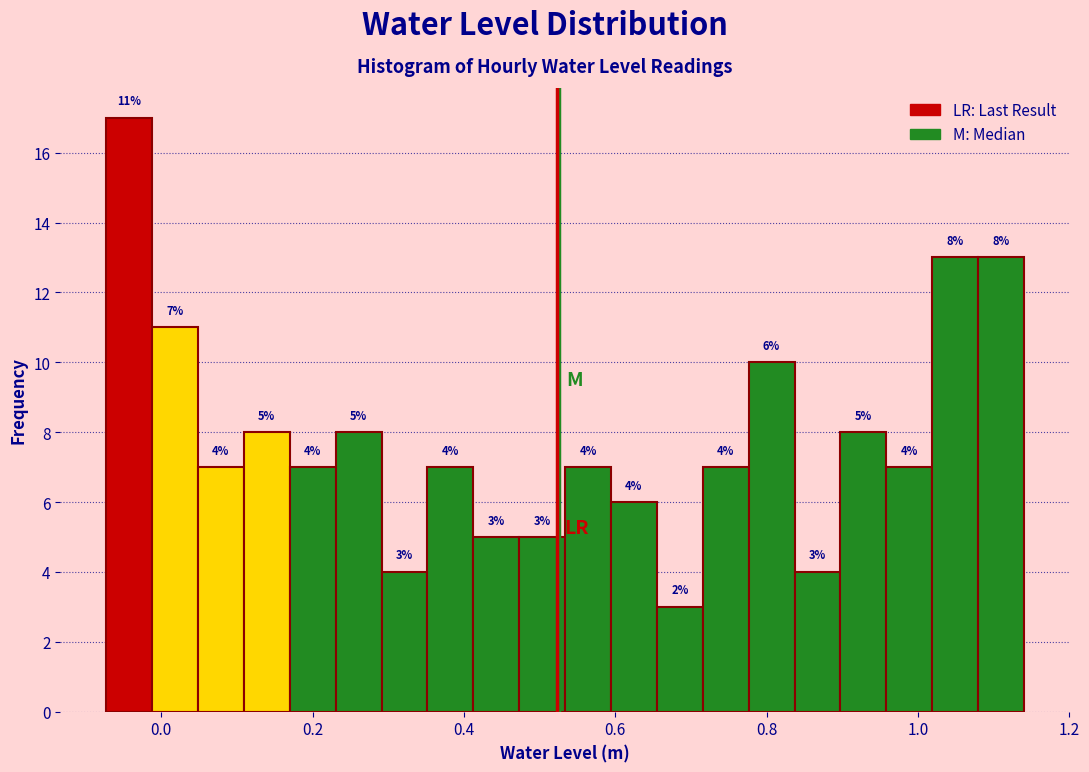

Around what value on the x-axis is the tallest bar? Give the approximate position of its centre, as read against the axis.

-0.04